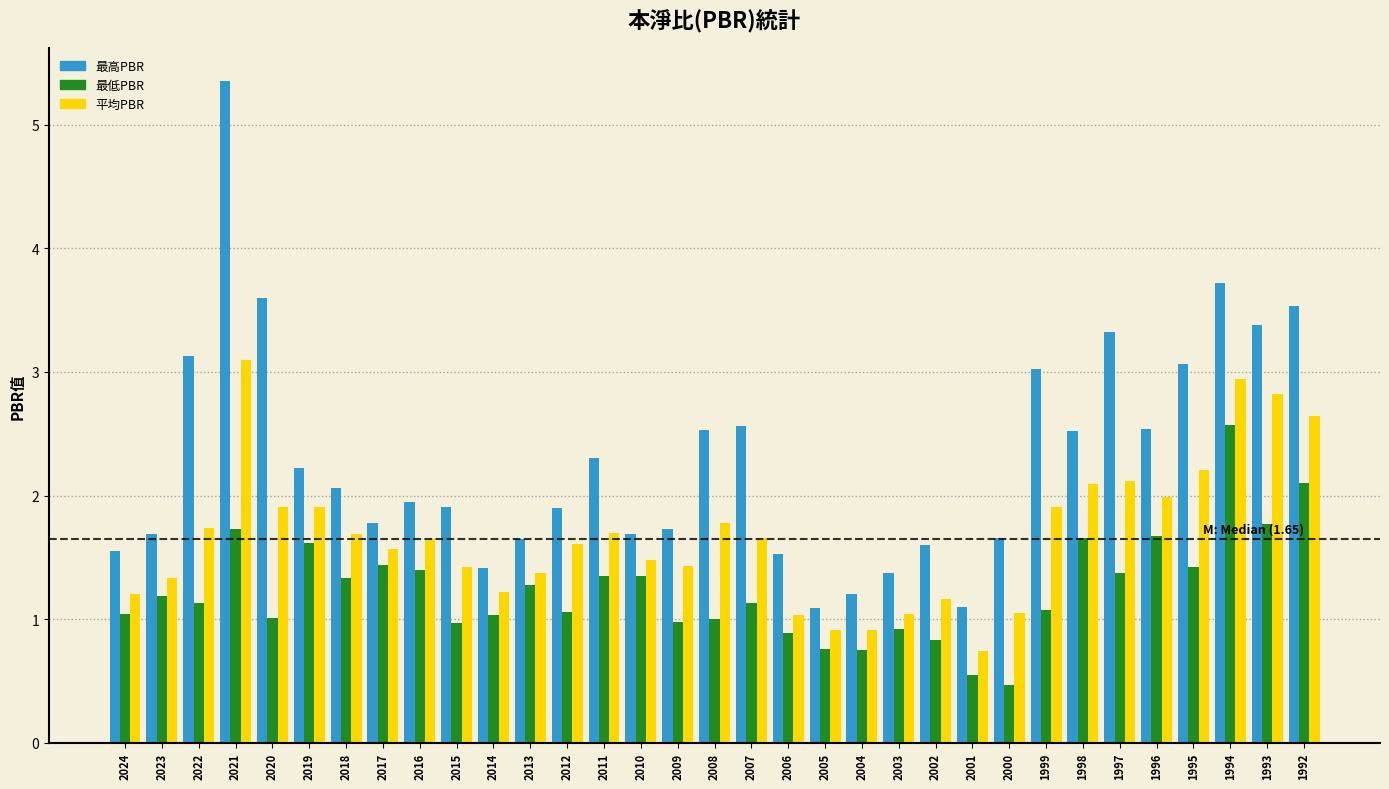

What is the approximate value of 最低PBR at 2010?

1.4